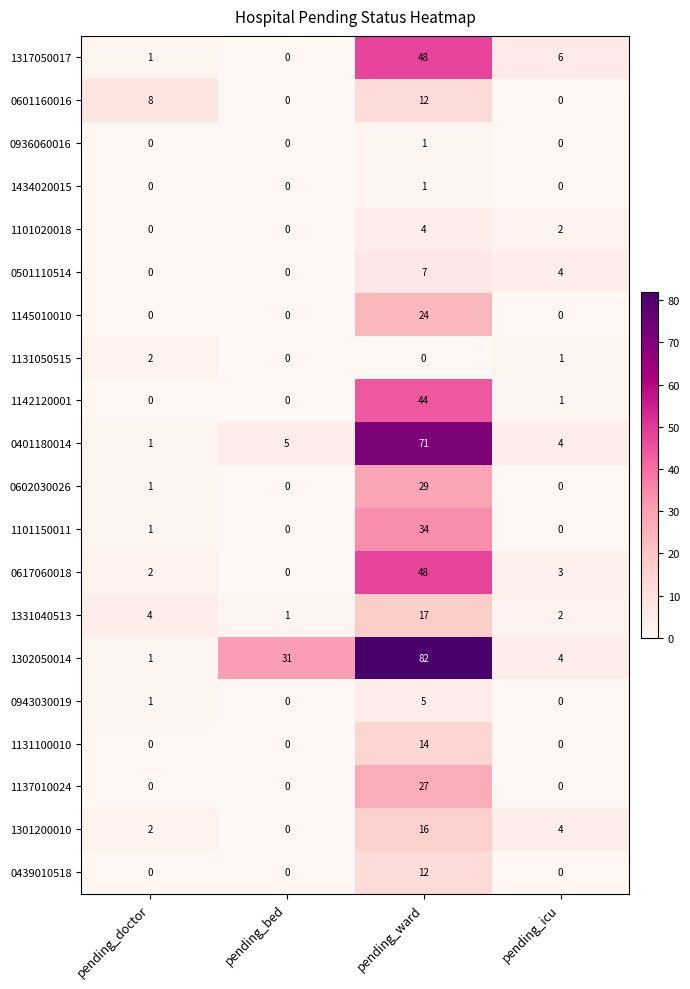

True or false: 0617060018 has a value of 48 at pending_ward.

True